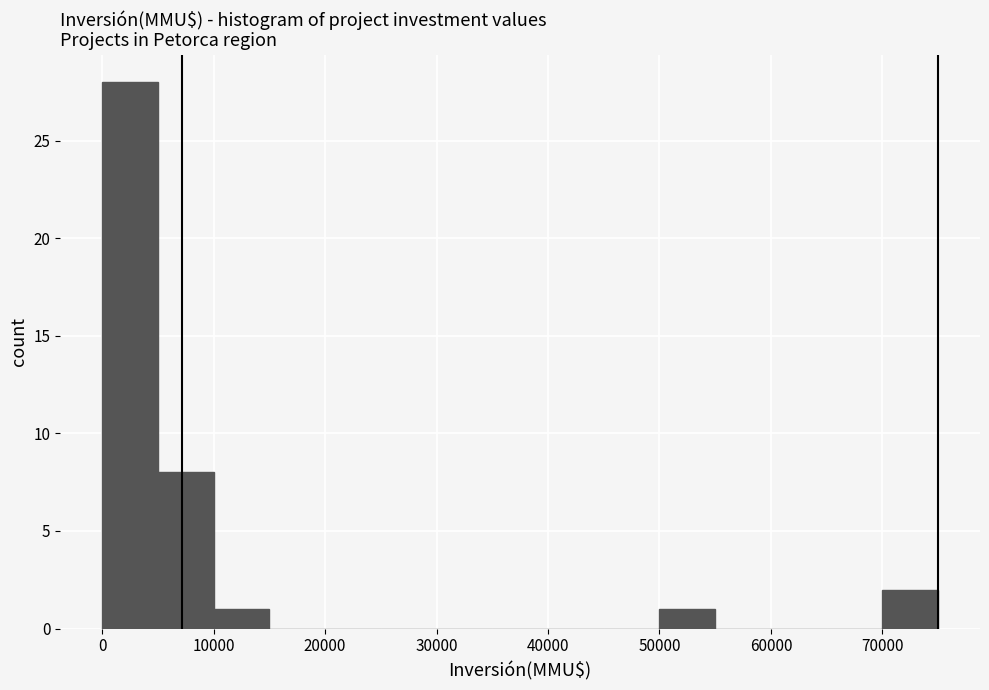

How tall is the bar that spans 50000 to 55000 on the x-axis? The values are not printed on the chart, so give them approximately, as read against the axis.

1